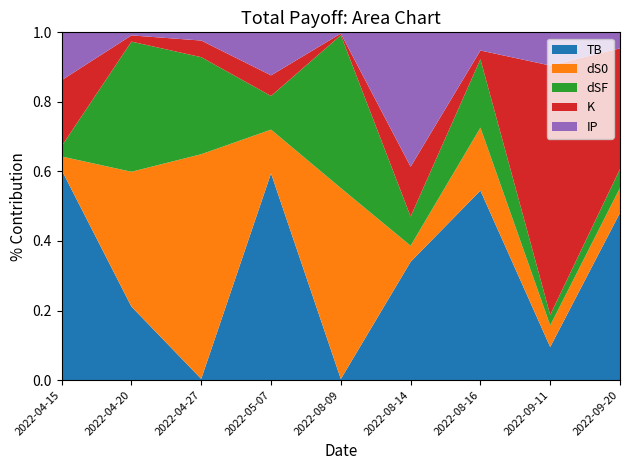

Reading left to right, list all the values displayed in this chart.

TB: 2022-04-15=5.7	2022-04-20=5.7	2022-04-27=0.0	2022-05-07=1.1	2022-08-09=1.1	2022-08-14=1.1	2022-08-16=2.5	2022-09-11=0.2	2022-09-20=2.5
dS0: 2022-04-15=0.4	2022-04-20=10.5	2022-04-27=6.5	2022-05-07=0.2	2022-08-09=207.4	2022-08-14=0.2	2022-08-16=0.8	2022-09-11=0.2	2022-09-20=0.4
dSF: 2022-04-15=0.3	2022-04-20=10.1	2022-04-27=2.8	2022-05-07=0.2	2022-08-09=166.2	2022-08-14=0.3	2022-08-16=0.9	2022-09-11=0.1	2022-09-20=0.3
K: 2022-04-15=1.8	2022-04-20=0.5	2022-04-27=0.5	2022-05-07=0.1	2022-08-09=1.8	2022-08-14=0.5	2022-08-16=0.1	2022-09-11=1.8	2022-09-20=1.8
IP: 2022-04-15=1.3	2022-04-20=0.2	2022-04-27=0.2	2022-05-07=0.2	2022-08-09=1.3	2022-08-14=1.3	2022-08-16=0.2	2022-09-11=0.2	2022-09-20=0.2